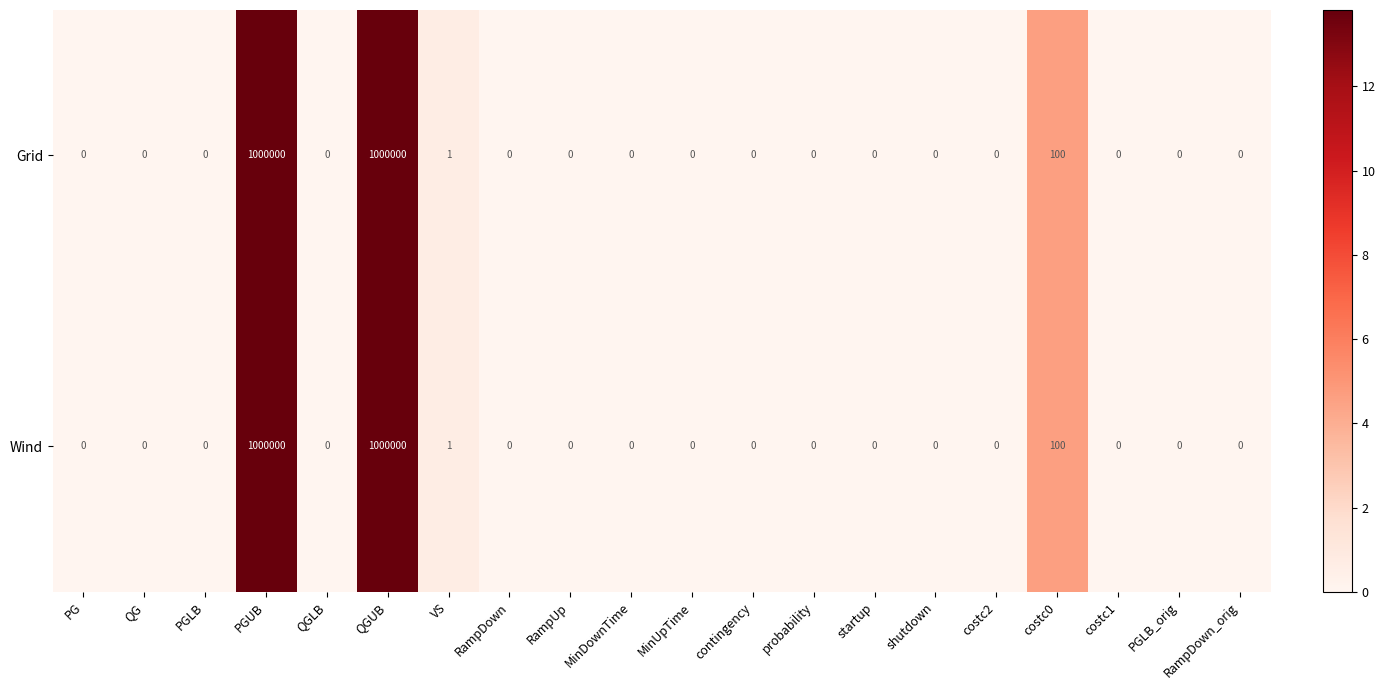

What is the total value across all series at PGUB?

2000000